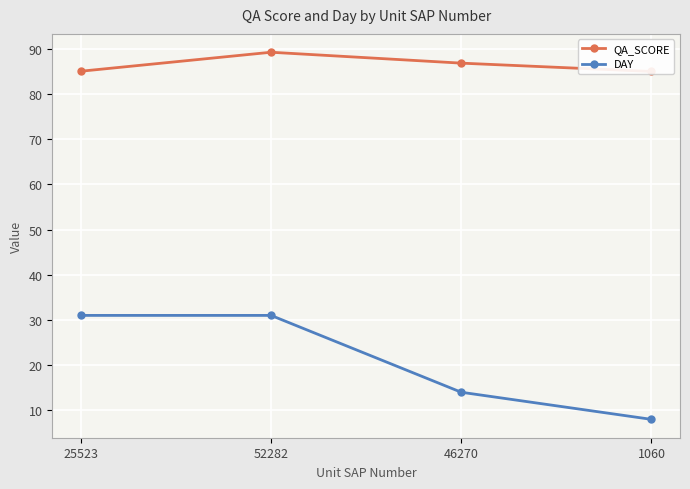

Rank the series at 46270 from lowest to highest value.

DAY, QA_SCORE